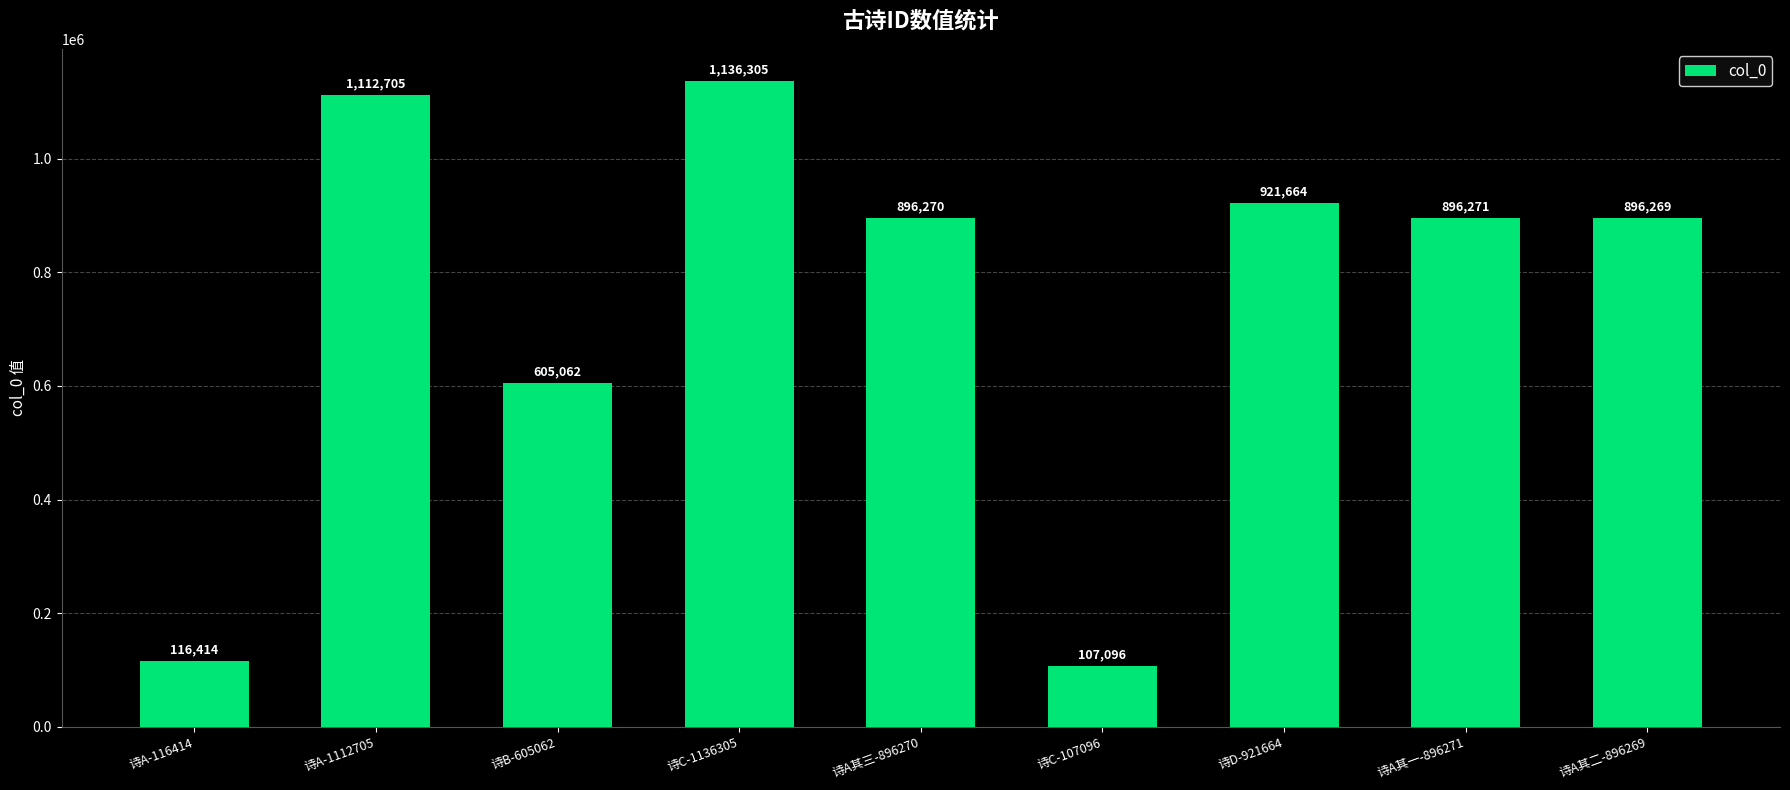

Where does the data first go above 896270?

诗A-1112705